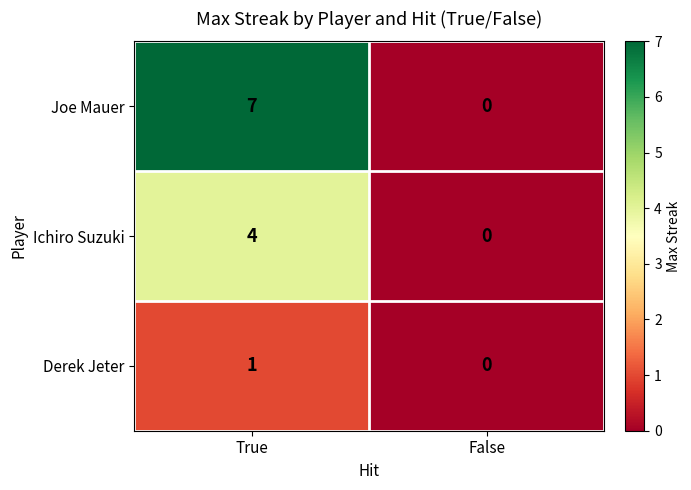

List the series in order of their overall mean, highest first.

Joe Mauer, Ichiro Suzuki, Derek Jeter